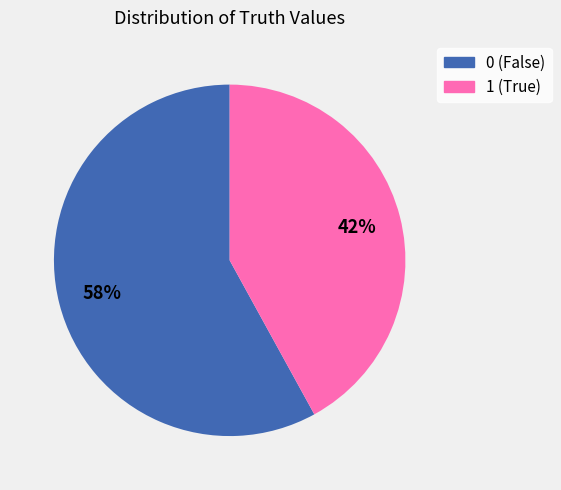

What is the ratio of the value at 0 to the value at 1?

1.4